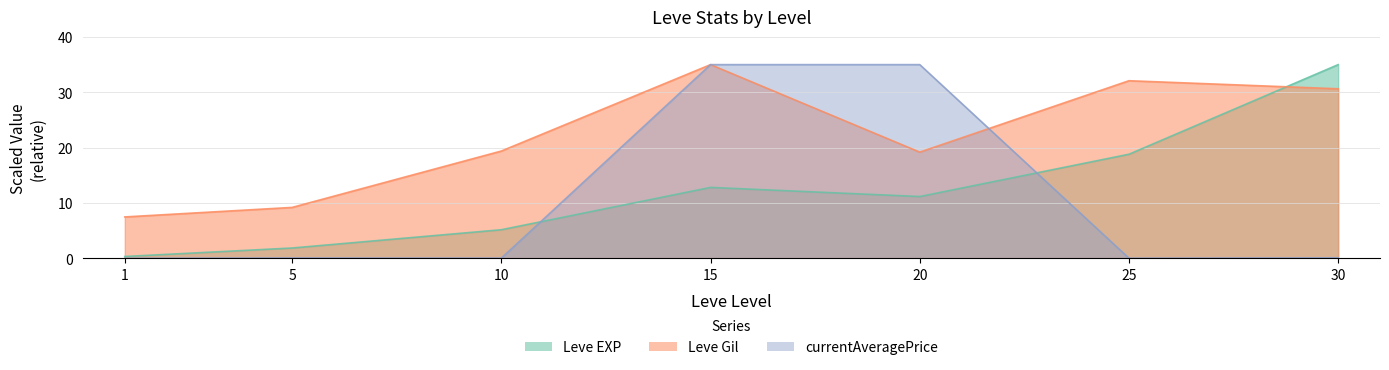

What is the difference between the maximum and second lowest values in the currentAveragePrice series?

35.0